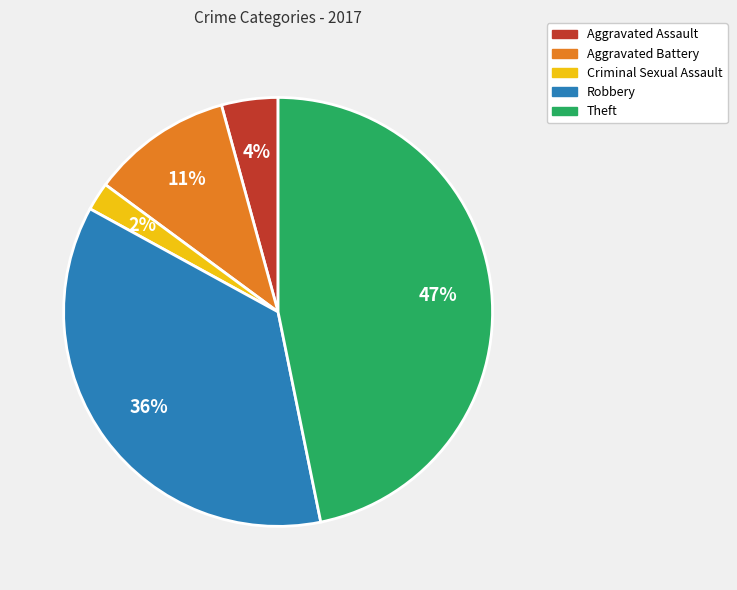

How many slices are in this pie chart?

5